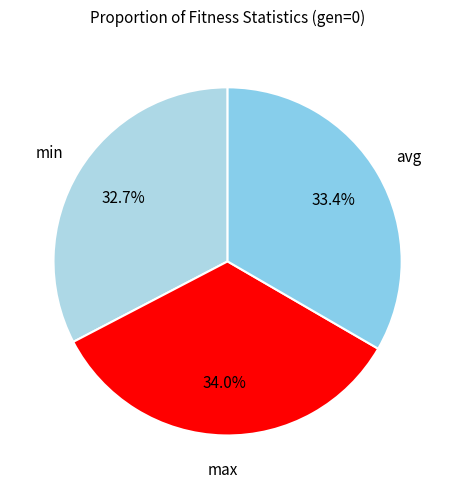

To the nearest percent, what percentage of the pie is max?

34%